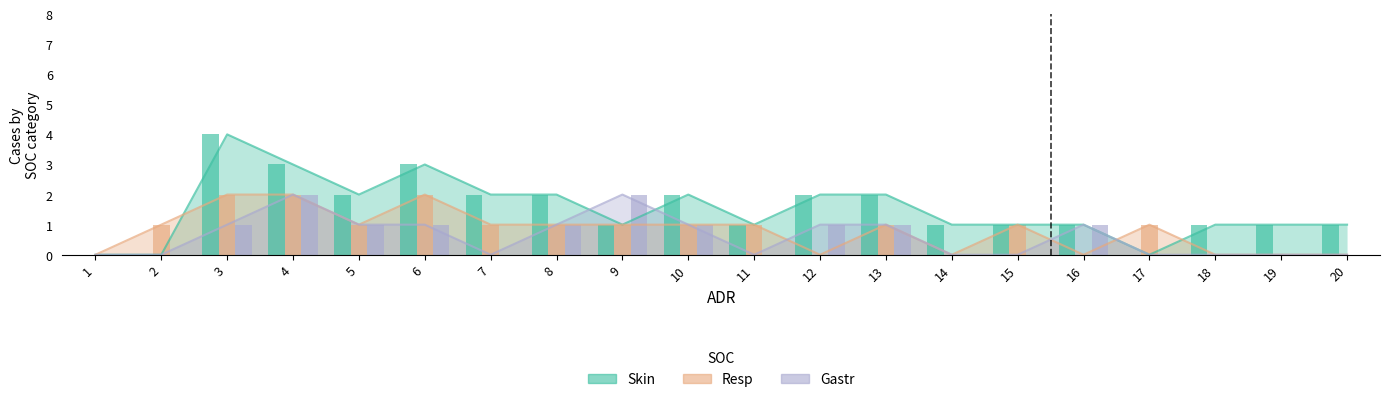

Reading right to left, list all the values displayed in this chart.

Skin: 20=1	19=1	18=1	17=0	16=1	15=1	14=1	13=2	12=2	11=1	10=2	9=1	8=2	7=2	6=3	5=2	4=3	3=4	2=0	1=0
Resp: 20=0	19=0	18=0	17=1	16=0	15=1	14=0	13=1	12=0	11=1	10=1	9=1	8=1	7=1	6=2	5=1	4=2	3=2	2=1	1=0
Gastr: 20=0	19=0	18=0	17=0	16=1	15=0	14=0	13=1	12=1	11=0	10=1	9=2	8=1	7=0	6=1	5=1	4=2	3=1	2=0	1=0